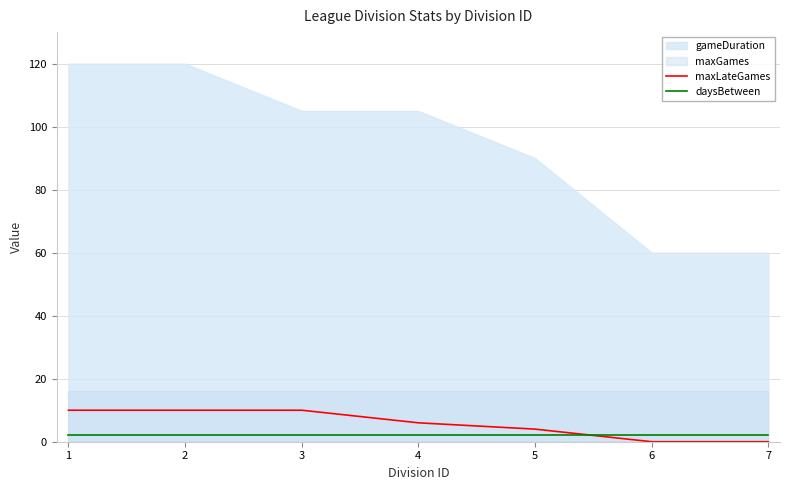

Which series changed the most between 6 and 7?

maxLateGames